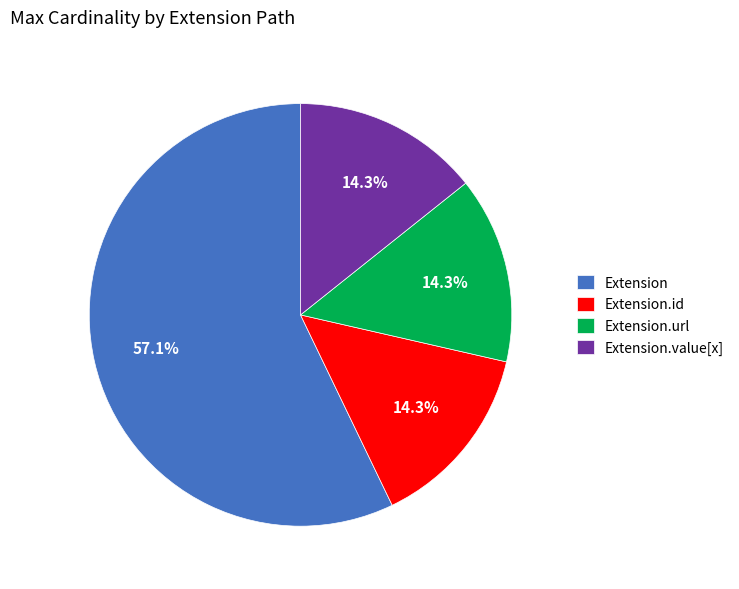

What is the total percentage of Extension.url and Extension.value[x]?

28.6%